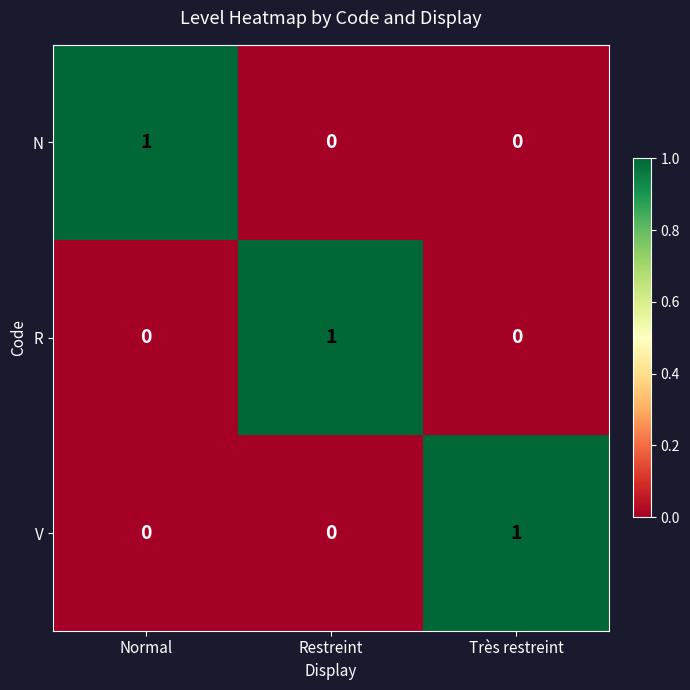

The value of V at Normal is 1. True or false?

False